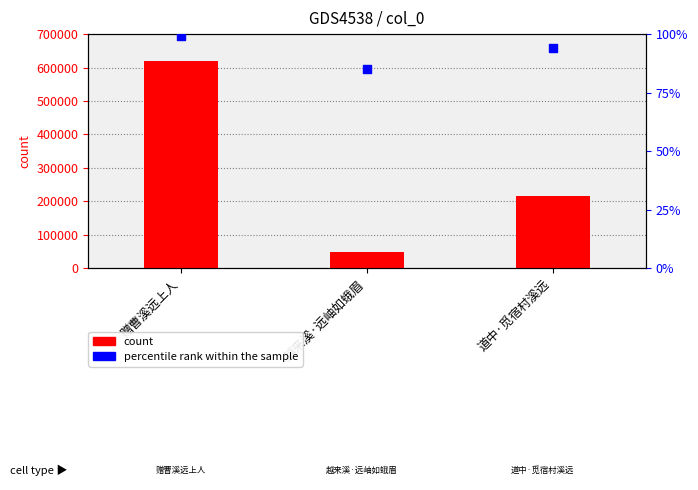

What are all the series names shown in the legend?

count, percentile rank within the sample